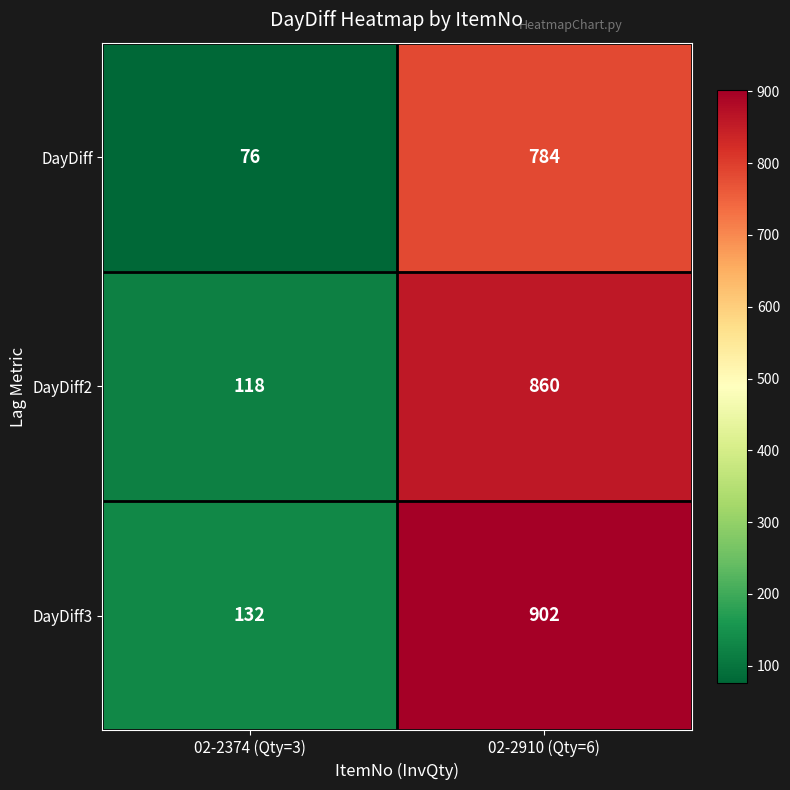

What is the sum of all DayDiff2 values?

978